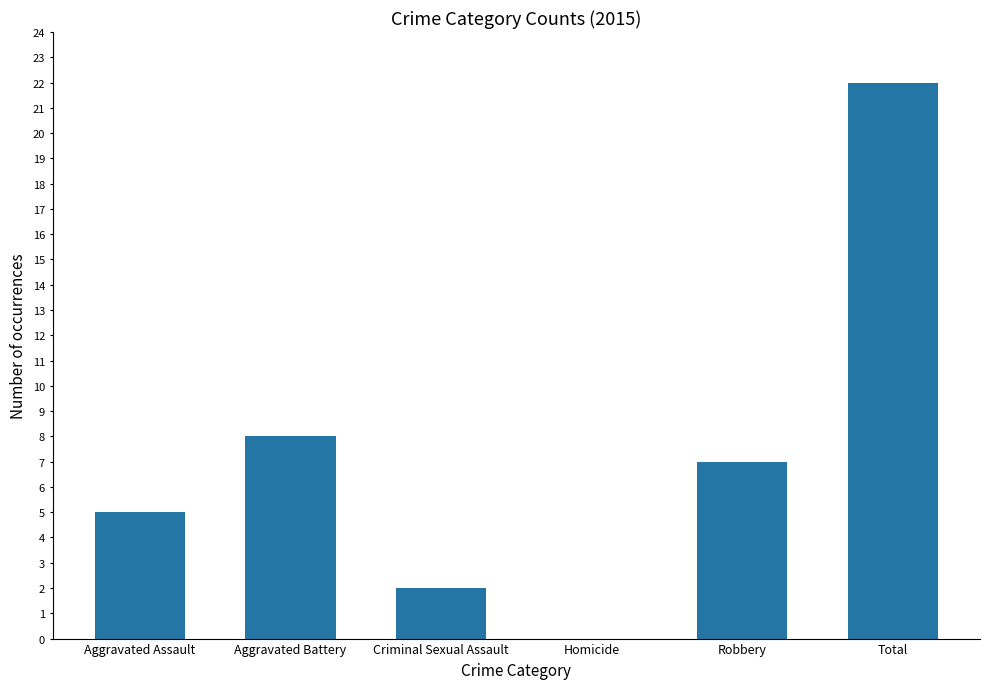

Read the value at Robbery, to the nearest 10.

10